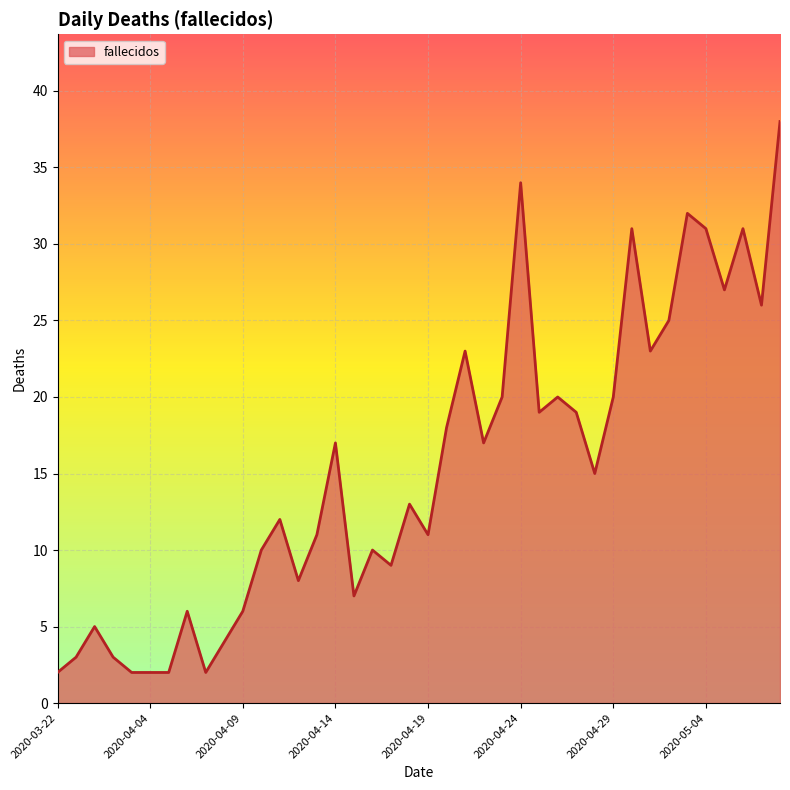

What is the difference between the maximum and minimum values?

36